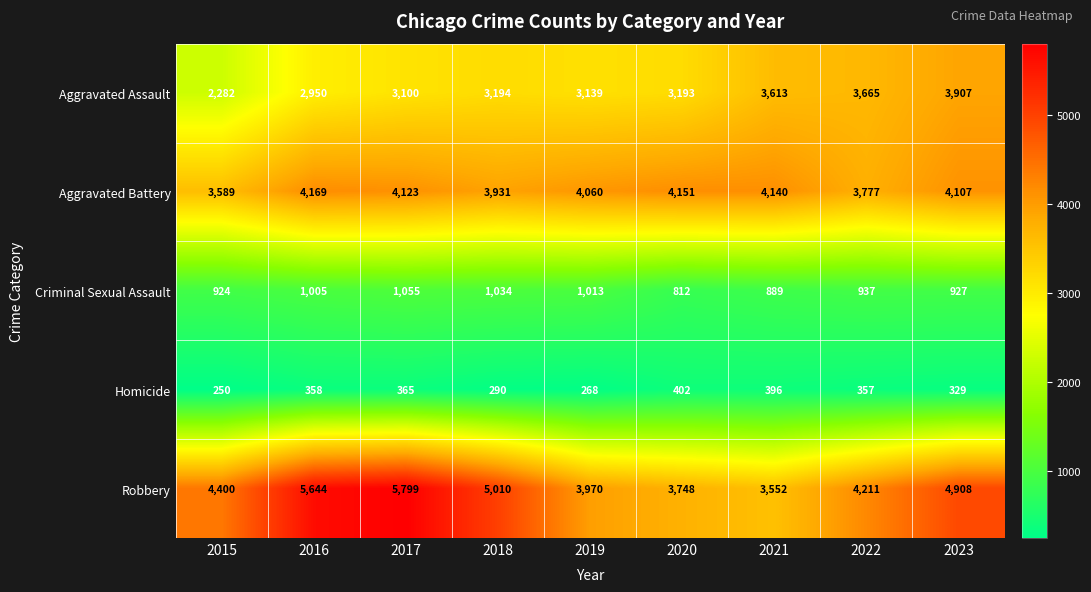

What is the total value across all series at 2023?

14178